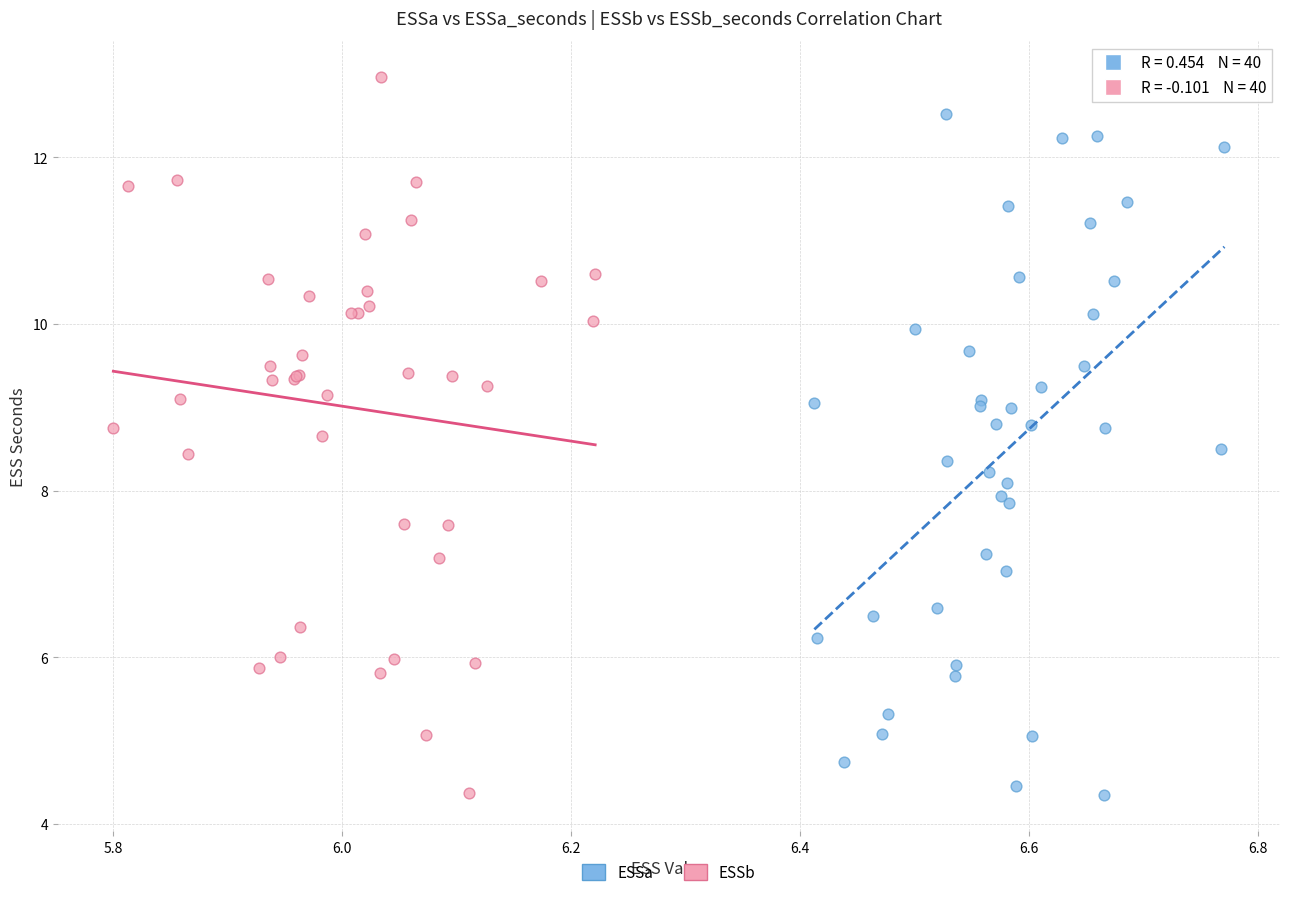

What are all the series names shown in the legend?

ESSa, ESSb